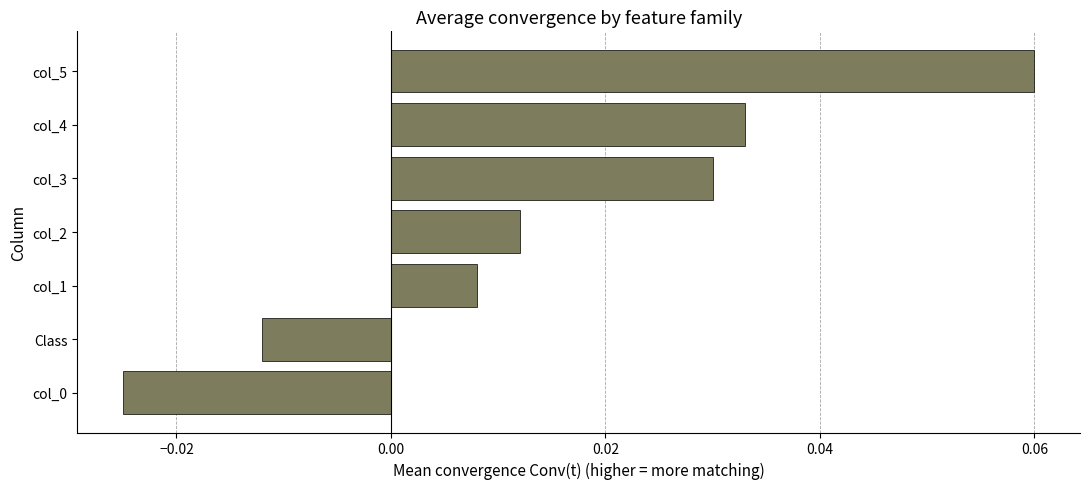

At which label is the value closest to 0?

col_1